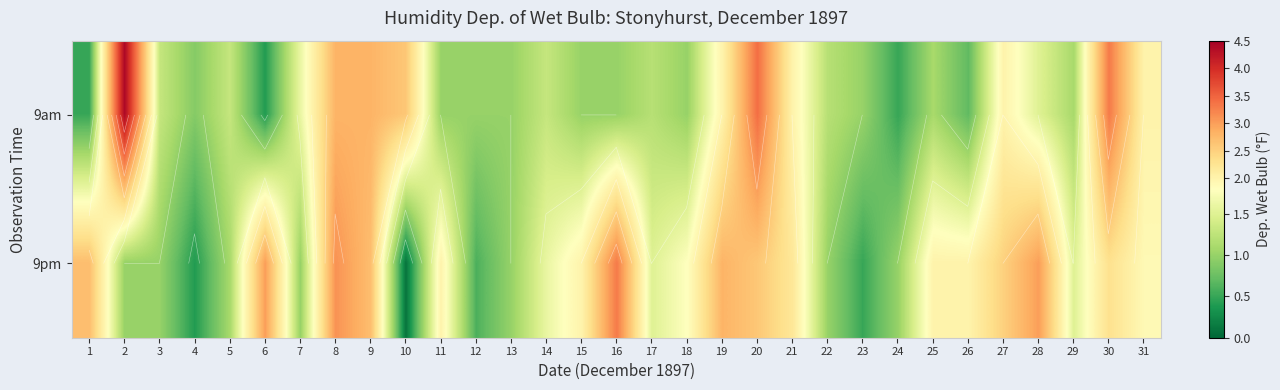

List the labels in order of 9am value, smallest first.

6, 1, 24, 26, 4, 11, 12, 13, 15, 16, 18, 23, 25, 29, 17, 22, 3, 5, 14, 28, 7, 19, 21, 27, 31, 10, 8, 9, 30, 20, 2